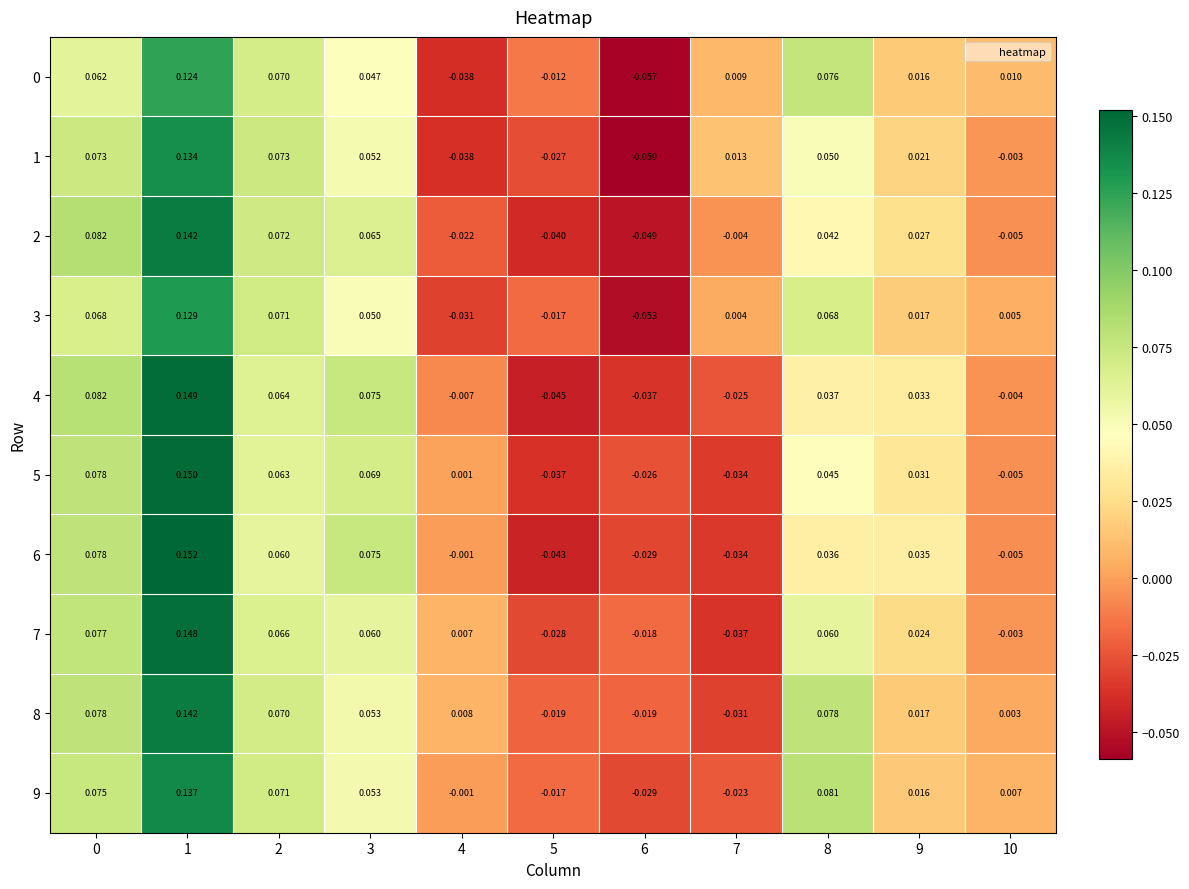

Is the value of 1 at 2 greater than the value of 2 at 3?

Yes